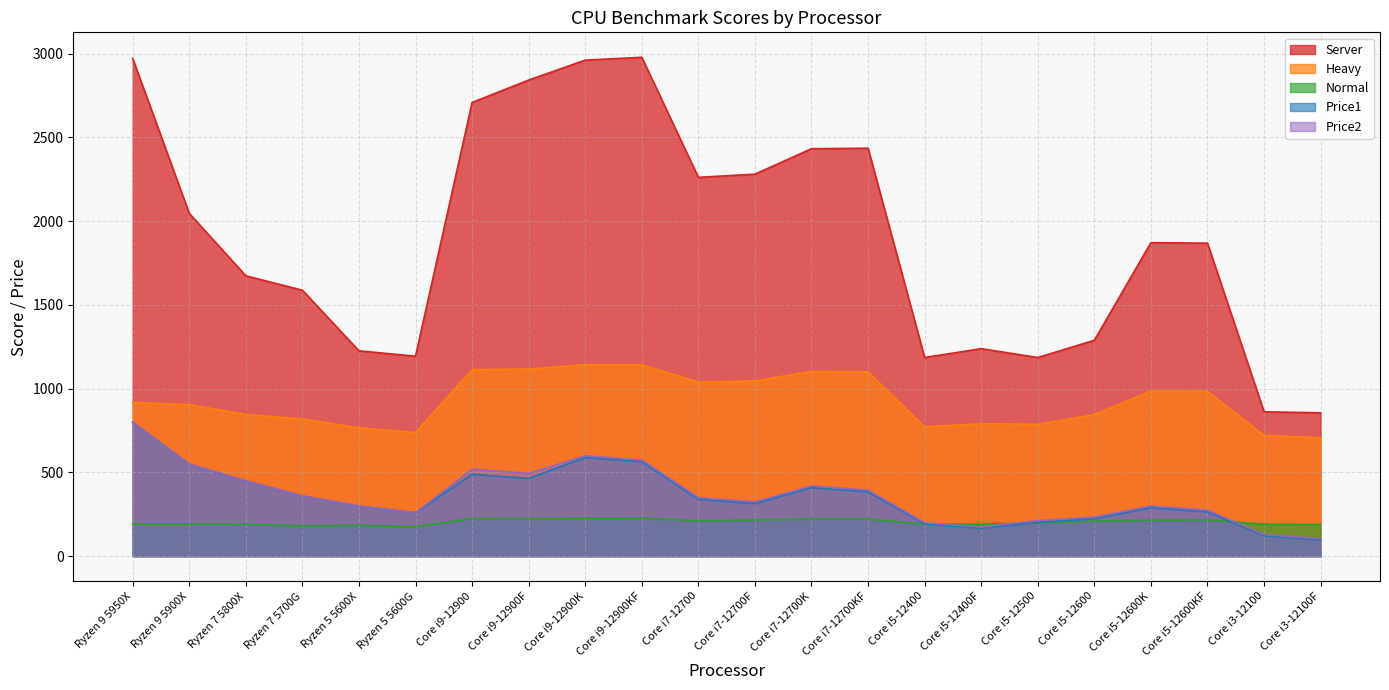

Reading right to left, what are all the values shown in this chart?

Normal: Core i3-12100F=189	Core i3-12100=191	Core i5-12600KF=216	Core i5-12600K=215	Core i5-12600=209	Core i5-12500=199	Core i5-12400F=191	Core i5-12400=191	Core i7-12700KF=221	Core i7-12700K=221	Core i7-12700F=216	Core i7-12700=211	Core i9-12900KF=226	Core i9-12900K=227	Core i9-12900F=223	Core i9-12900=224	Ryzen 5 5600G=176	Ryzen 5 5600X=184	Ryzen 7 5700G=181	Ryzen 7 5800X=190	Ryzen 9 5900X=191	Ryzen 9 5950X=191
Heavy: Core i3-12100F=707	Core i3-12100=721	Core i5-12600KF=984	Core i5-12600K=986	Core i5-12600=845	Core i5-12500=787	Core i5-12400F=791	Core i5-12400=772	Core i7-12700KF=1100	Core i7-12700K=1103	Core i7-12700F=1046	Core i7-12700=1039	Core i9-12900KF=1143	Core i9-12900K=1143	Core i9-12900F=1117	Core i9-12900=1114	Ryzen 5 5600G=738	Ryzen 5 5600X=766	Ryzen 7 5700G=819	Ryzen 7 5800X=846	Ryzen 9 5900X=904	Ryzen 9 5950X=918
Server: Core i3-12100F=856	Core i3-12100=862	Core i5-12600KF=1869	Core i5-12600K=1872	Core i5-12600=1289	Core i5-12500=1186	Core i5-12400F=1239	Core i5-12400=1186	Core i7-12700KF=2436	Core i7-12700K=2433	Core i7-12700F=2281	Core i7-12700=2262	Core i9-12900KF=2979	Core i9-12900K=2962	Core i9-12900F=2843	Core i9-12900=2709	Ryzen 5 5600G=1194	Ryzen 5 5600X=1226	Ryzen 7 5700G=1588	Ryzen 7 5800X=1674	Ryzen 9 5900X=2047	Ryzen 9 5950X=2972
Price1: Core i3-12100F=97	Core i3-12100=122	Core i5-12600KF=264	Core i5-12600K=289	Core i5-12600=223	Core i5-12500=202	Core i5-12400F=167	Core i5-12400=192	Core i7-12700KF=384	Core i7-12700K=409	Core i7-12700F=314	Core i7-12700=339	Core i9-12900KF=564	Core i9-12900K=589	Core i9-12900F=464	Core i9-12900=489	Ryzen 5 5600G=259	Ryzen 5 5600X=299	Ryzen 7 5700G=359	Ryzen 7 5800X=449	Ryzen 9 5900X=549	Ryzen 9 5950X=799
Price2: Core i3-12100F=104	Core i3-12100=129	Core i5-12600KF=274	Core i5-12600K=299	Core i5-12600=233	Core i5-12500=212	Core i5-12400F=174	Core i5-12400=199	Core i7-12700KF=394	Core i7-12700K=419	Core i7-12700F=324	Core i7-12700=349	Core i9-12900KF=574	Core i9-12900K=599	Core i9-12900F=494	Core i9-12900=519	Ryzen 5 5600G=259	Ryzen 5 5600X=299	Ryzen 7 5700G=359	Ryzen 7 5800X=449	Ryzen 9 5900X=549	Ryzen 9 5950X=799